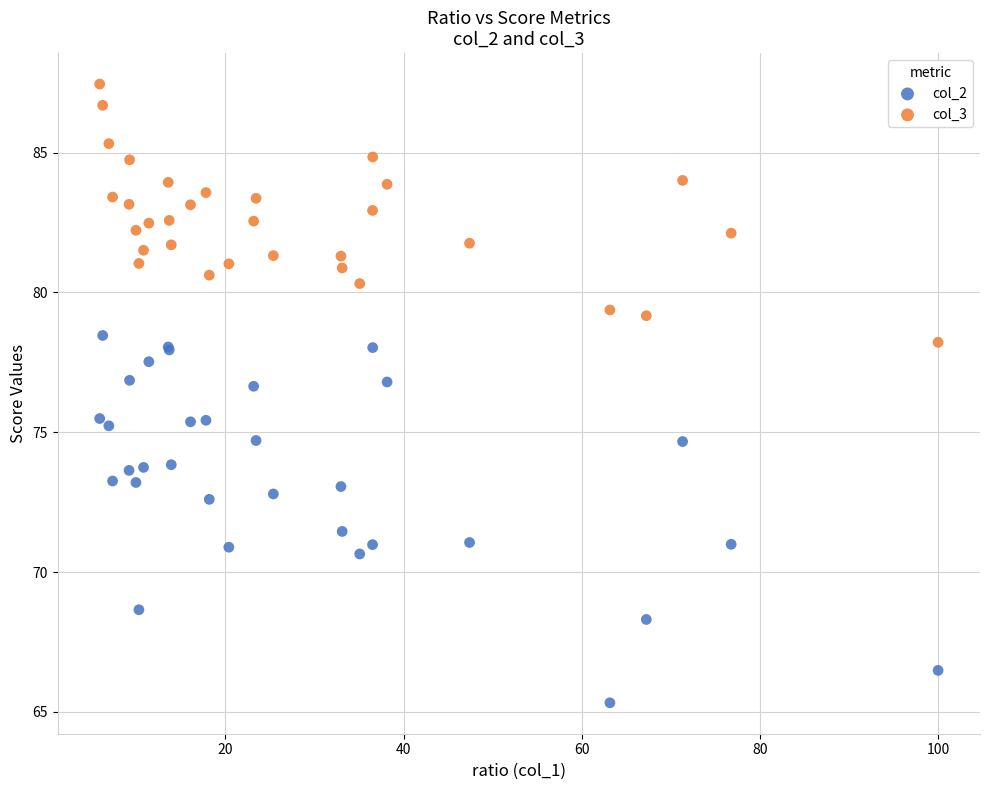

Which series contains the highest Y value?

col_3